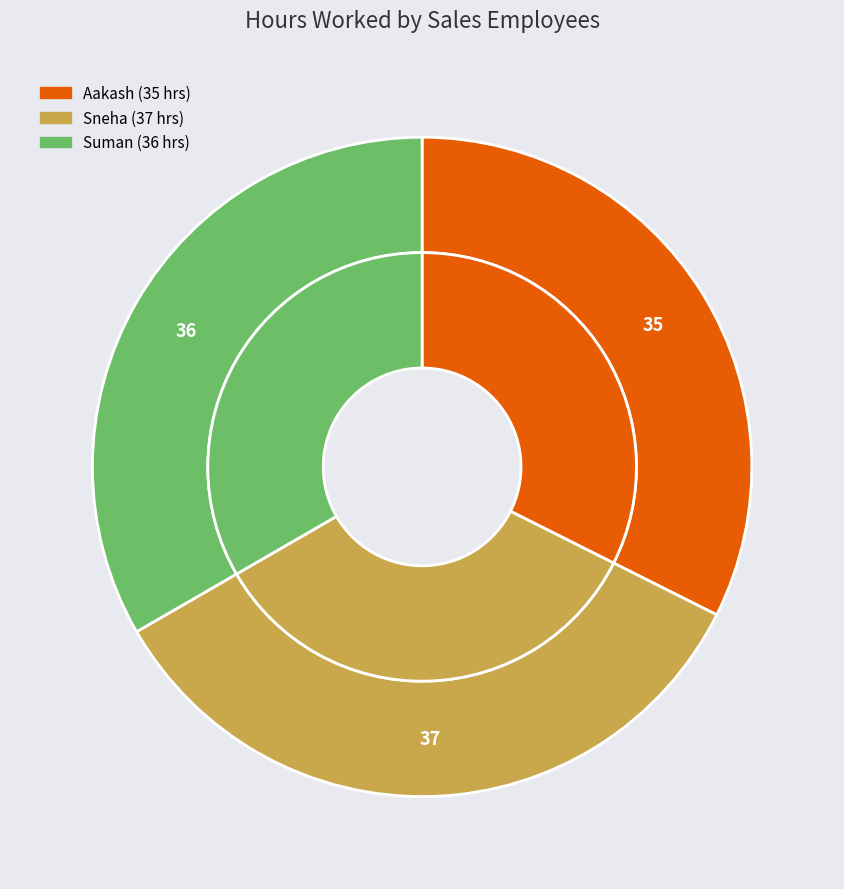

To the nearest percent, what is the difference between the Sneha and Aakash slice percentages?

2%